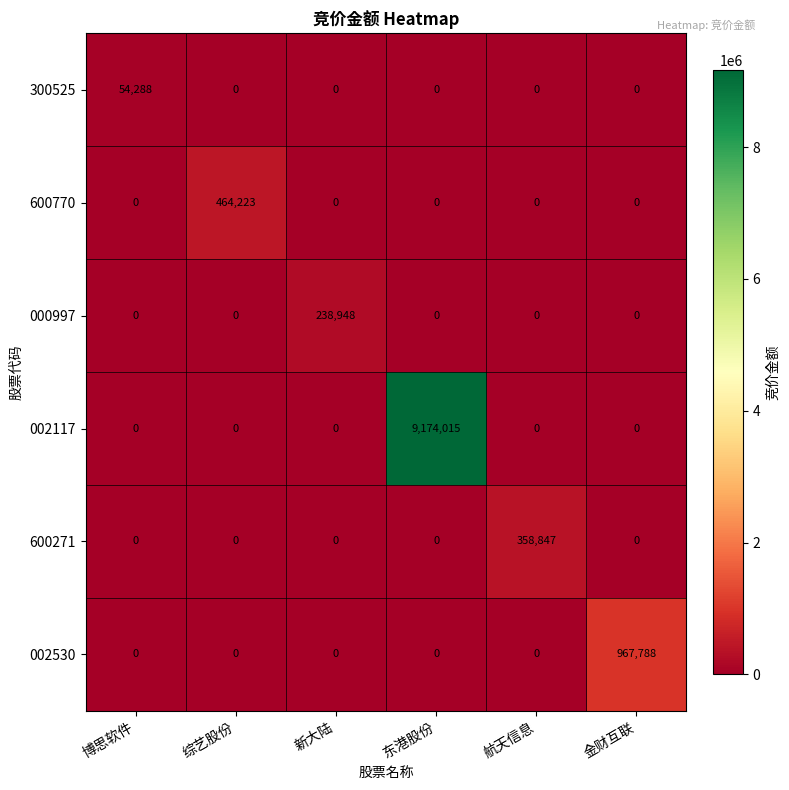

Which series changed the most between 综艺股份 and 金财互联?

002530